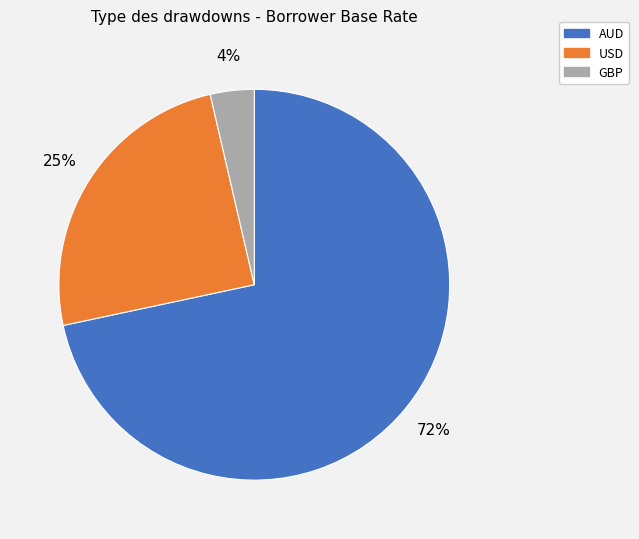

Is there any slice that represents more than half of the pie?

Yes